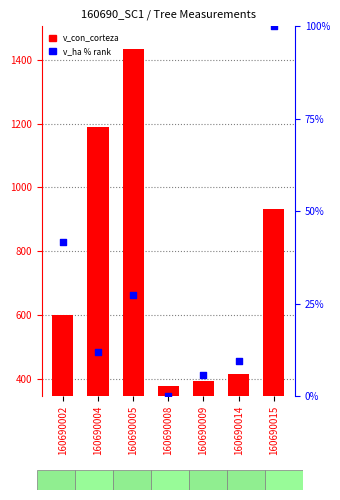

Which series has the largest Y range (max minus min)?

v_con_corteza